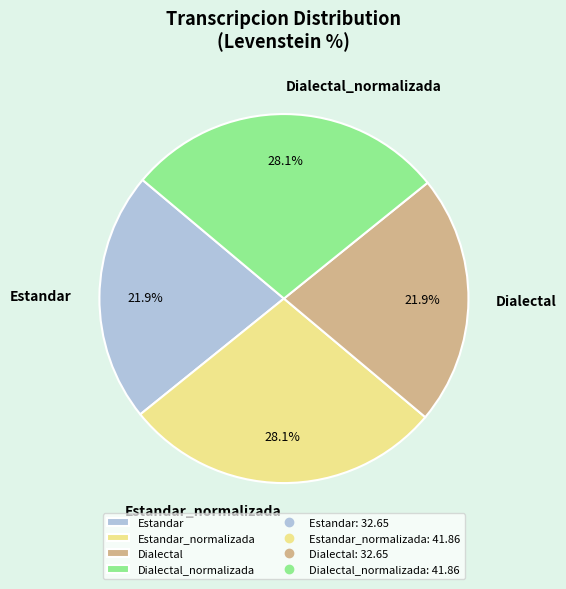

True or false: Estandar accounts for 22% of the total.

True